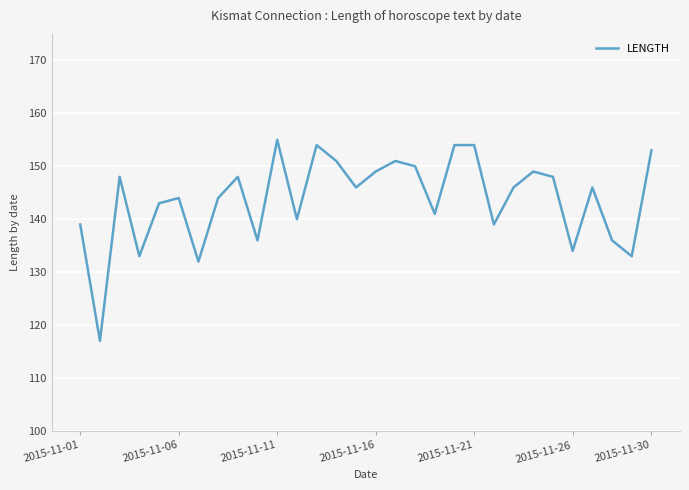

What is the difference between the maximum and minimum values?

38